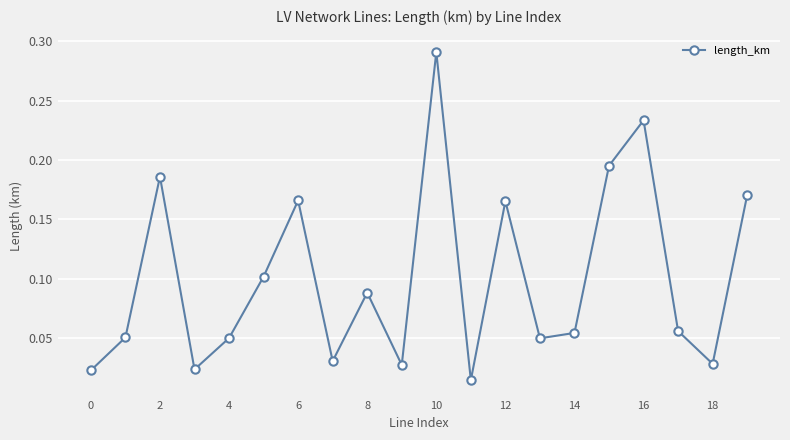

What is the sum of all values?

2.0